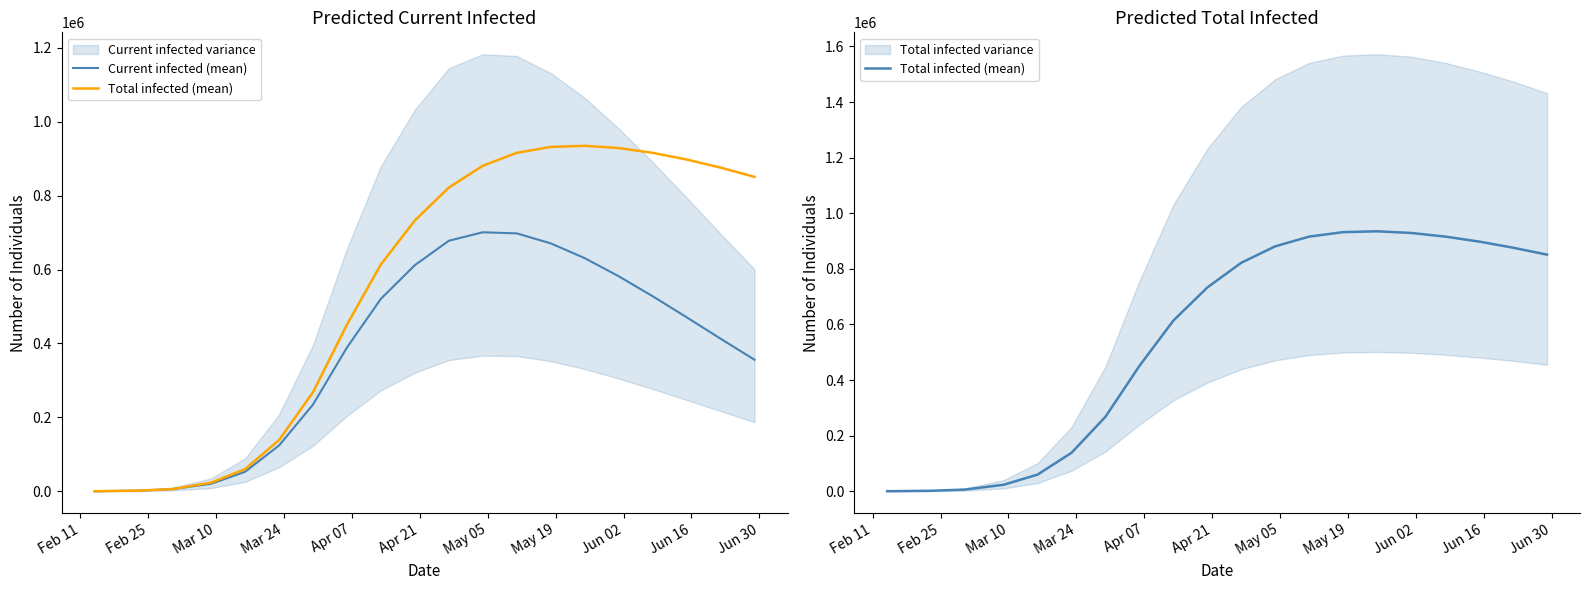

Which has a higher value, Mar 24 or Apr 07?

Apr 07